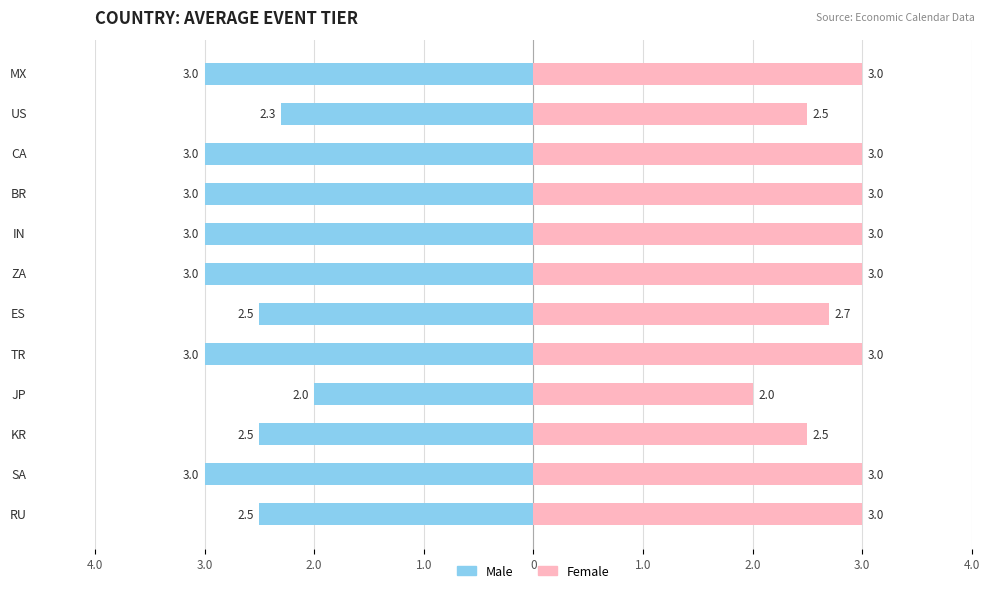

How many values in the Male series exceed -3?

5